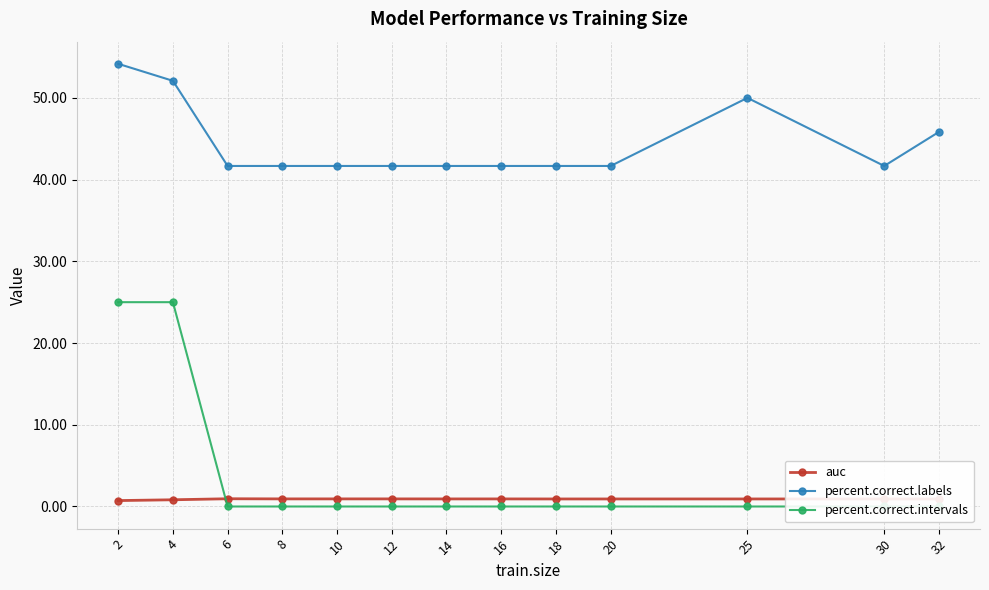

At how many categories does at least one series exceed 2?

13